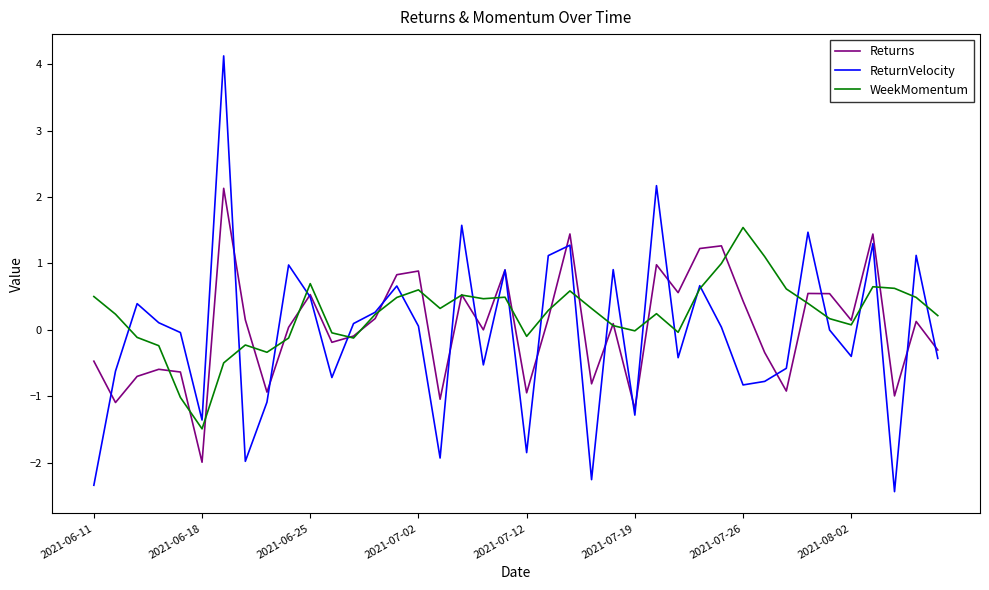

True or false: ReturnVelocity and Returns intersect in this chart.

True